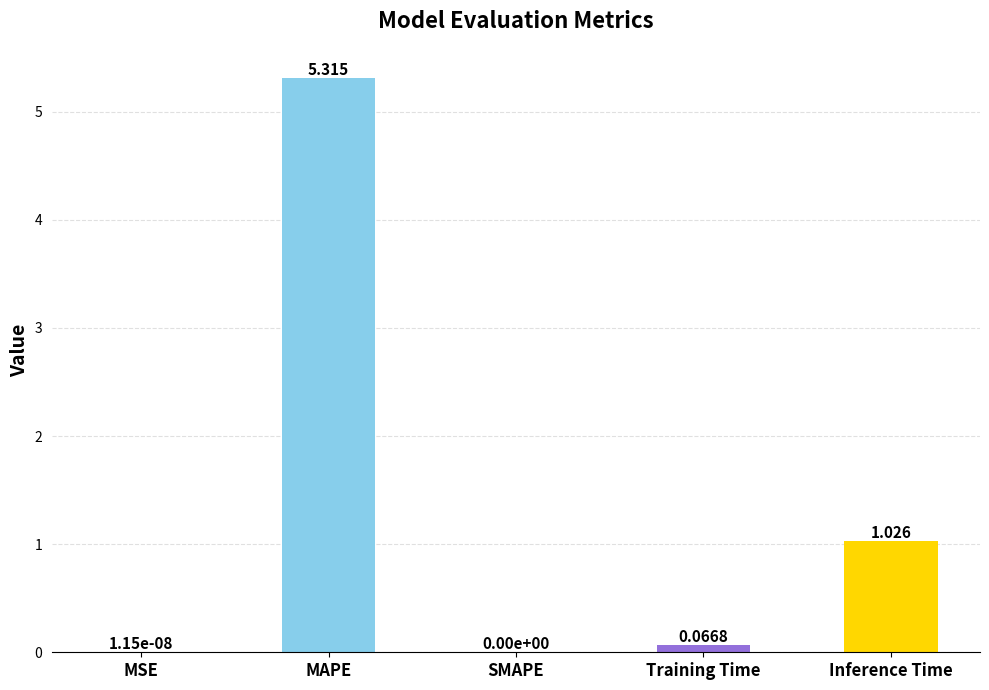

Which label corresponds to the largest value in the chart?

MAPE